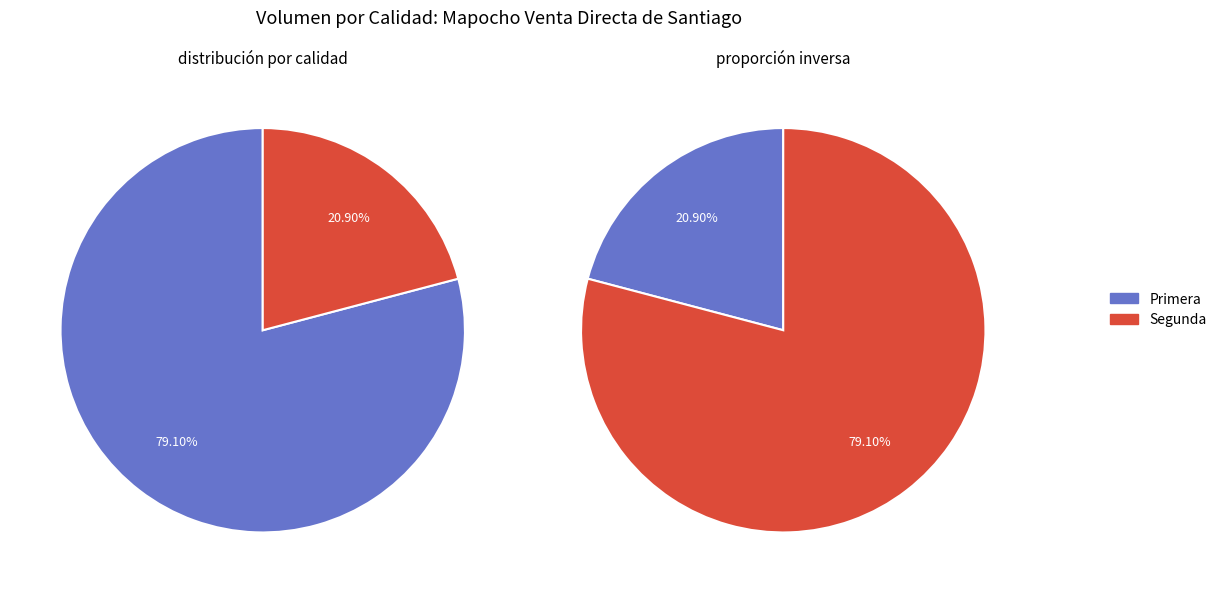

Which category has the smallest portion of the pie?

Segunda